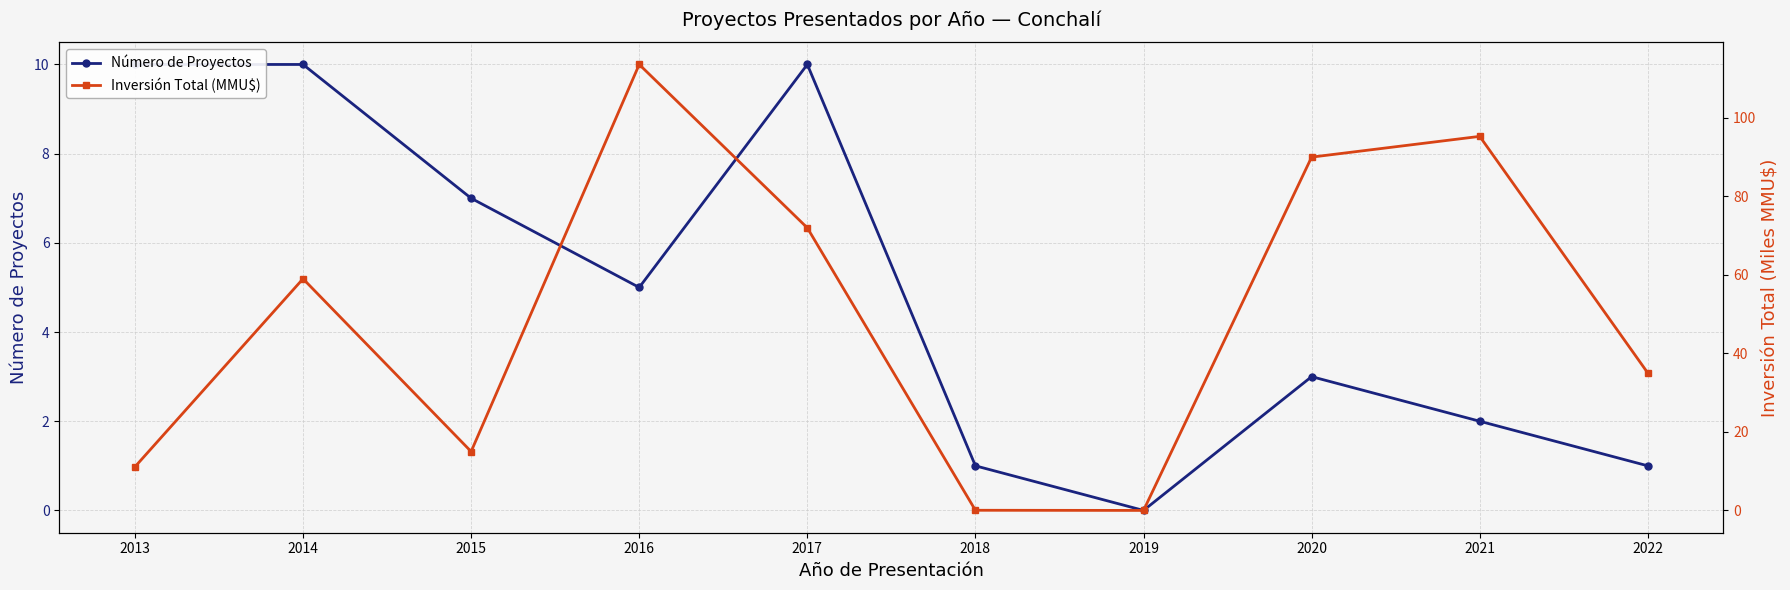

Reading right to left, list all the values displayed in this chart.

Número de Proyectos: 1.0	2.0	3.0	0.0	1.0	10.0	5.0	7.0	10.0	10.0
Inversión Total (MMU$): 35.0	95.3	90.0	0.0	0.0	72.0	113.6	15.0	59.0	11.1